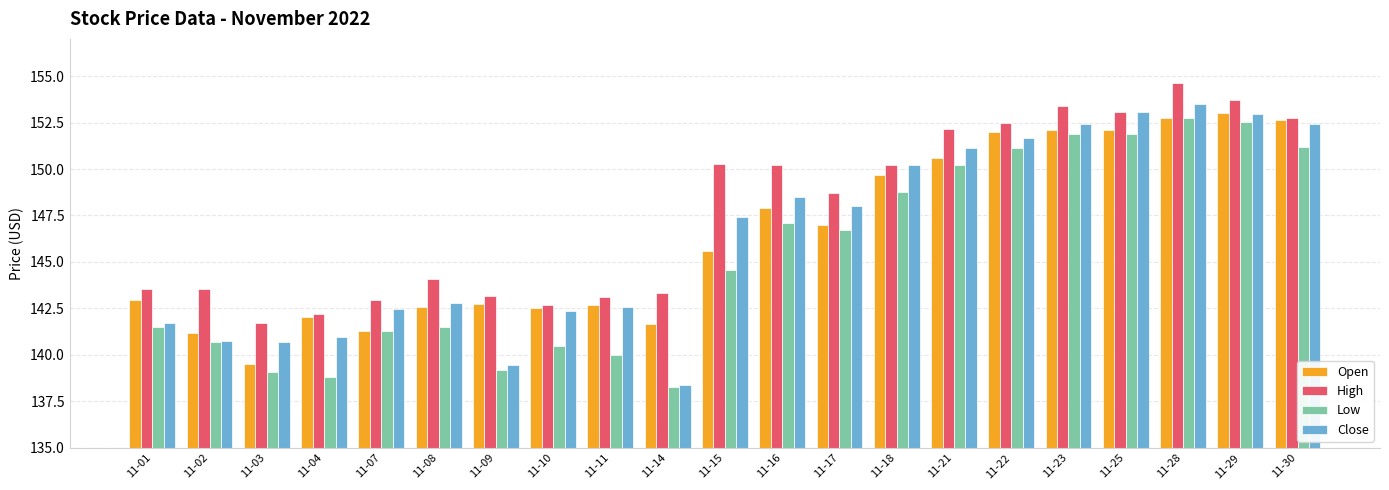

Which series has the largest total across all categories?

High